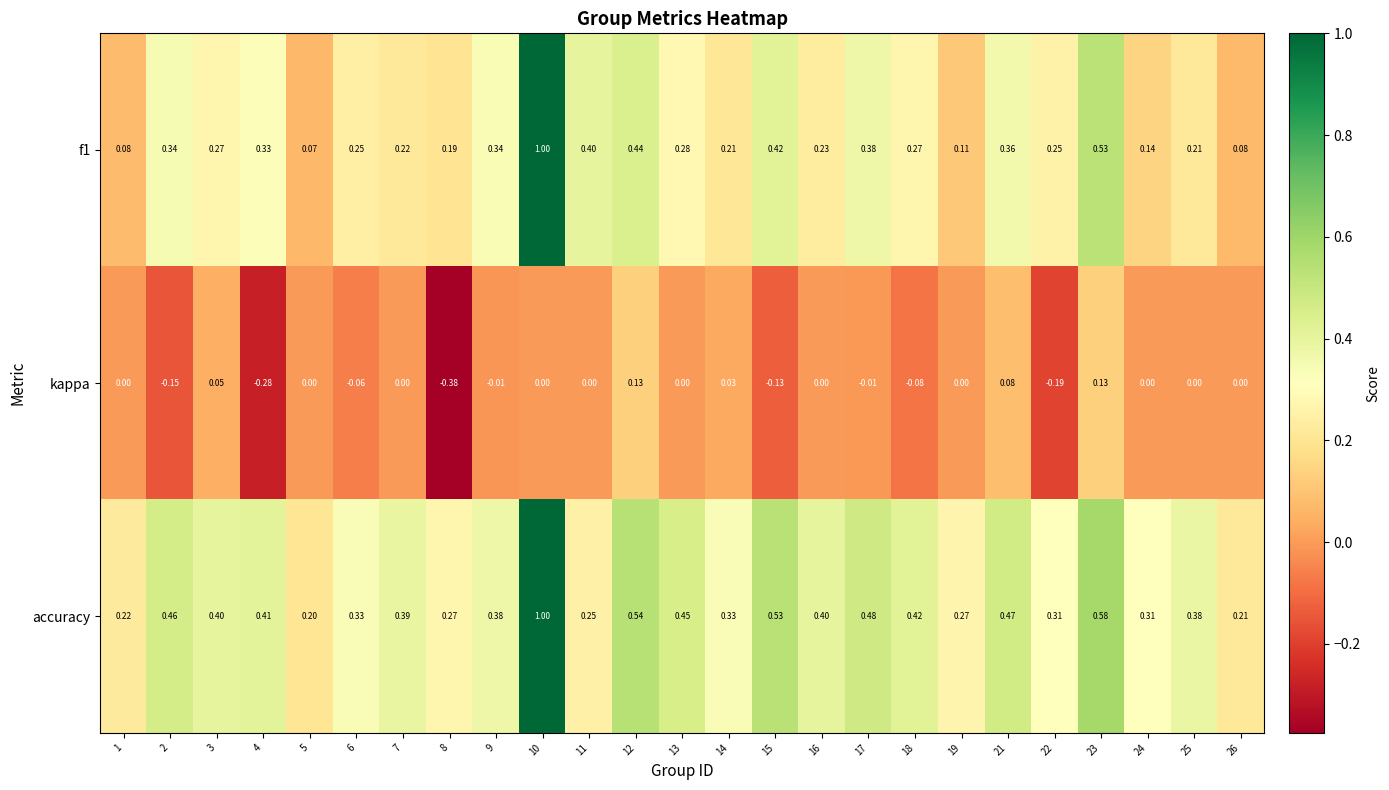

Is the value of f1 at 5 greater than the value of kappa at 3?

Yes